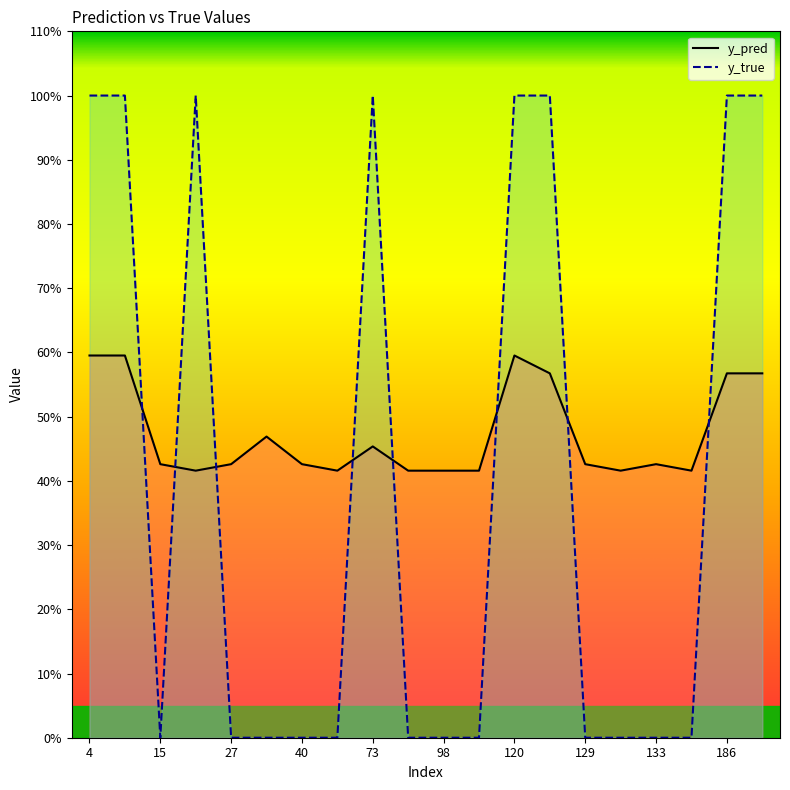

At which label is y_true closest to 0?

15